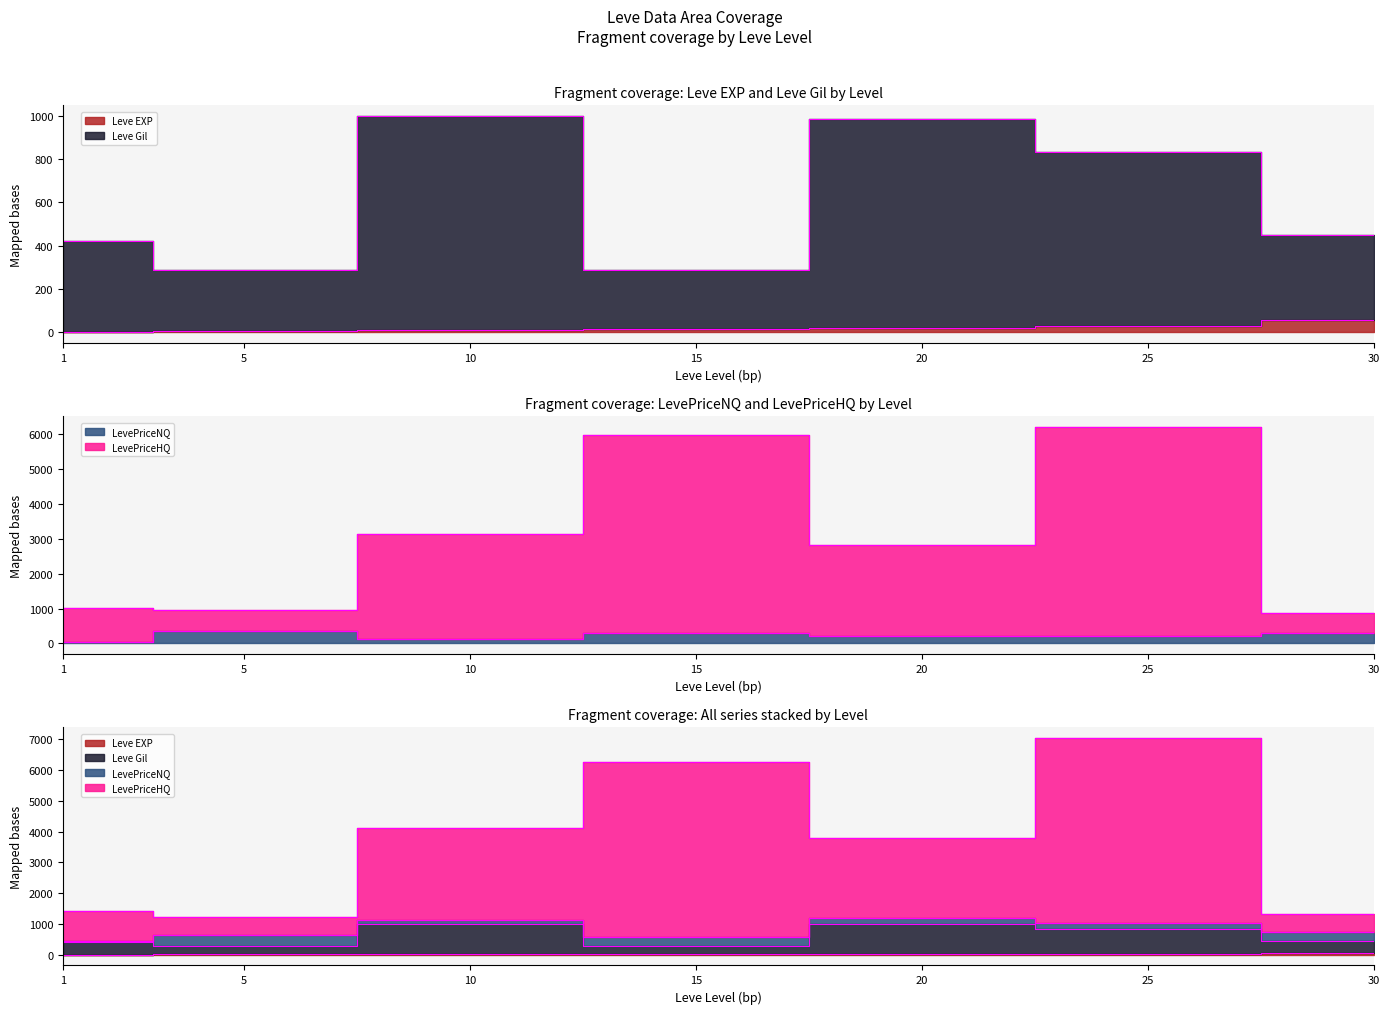

At which label does LevePriceHQ reach its peak?

25